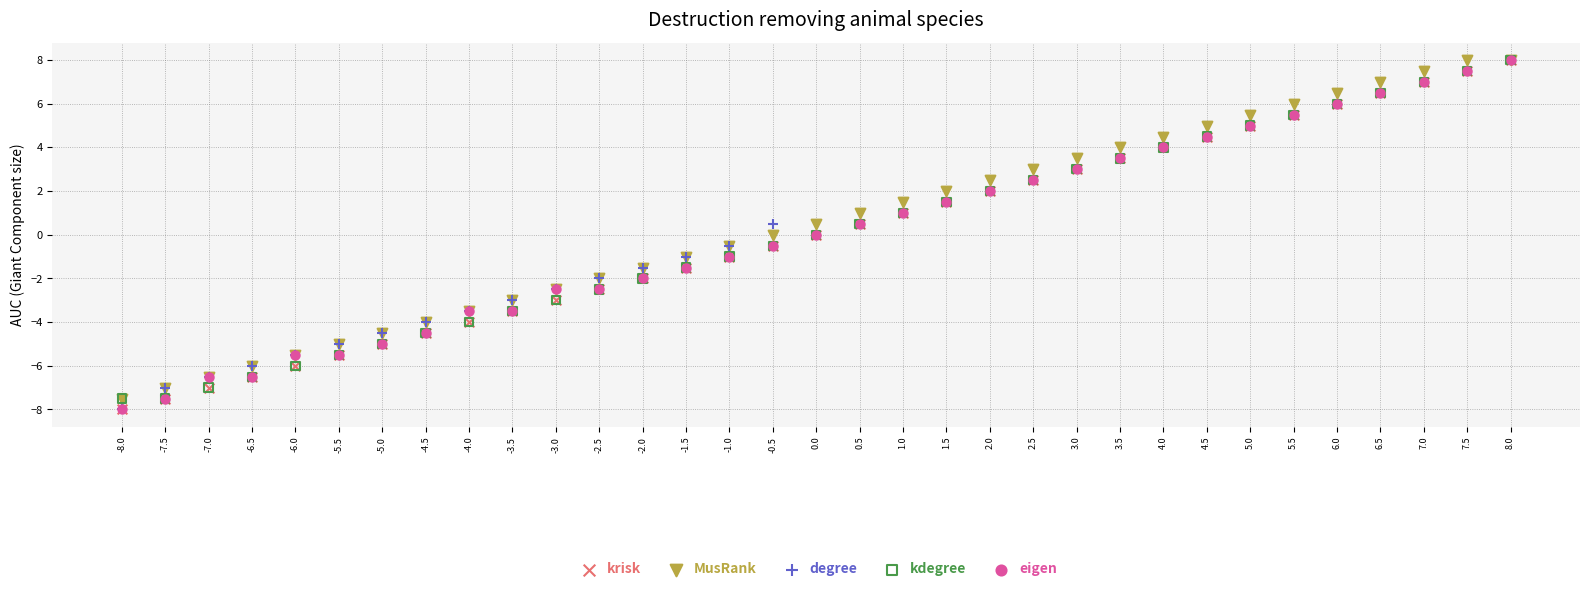

What are all the series names shown in the legend?

krisk, MusRank, degree, kdegree, eigen